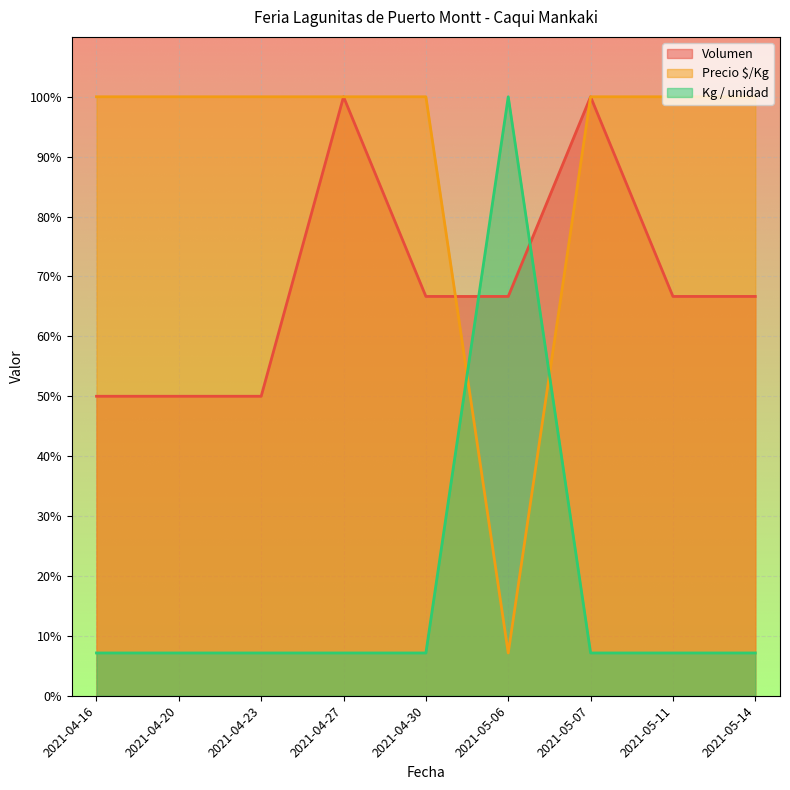

Reading left to right, extract all data points from this chart.

Volumen: 50.0	50.0	50.0	100.0	66.7	66.7	100.0	66.7	66.7
Precio $/Kg: 100.0	100.0	100.0	100.0	100.0	7.1	100.0	100.0	100.0
Kg / unidad: 7.1	7.1	7.1	7.1	7.1	100.0	7.1	7.1	7.1